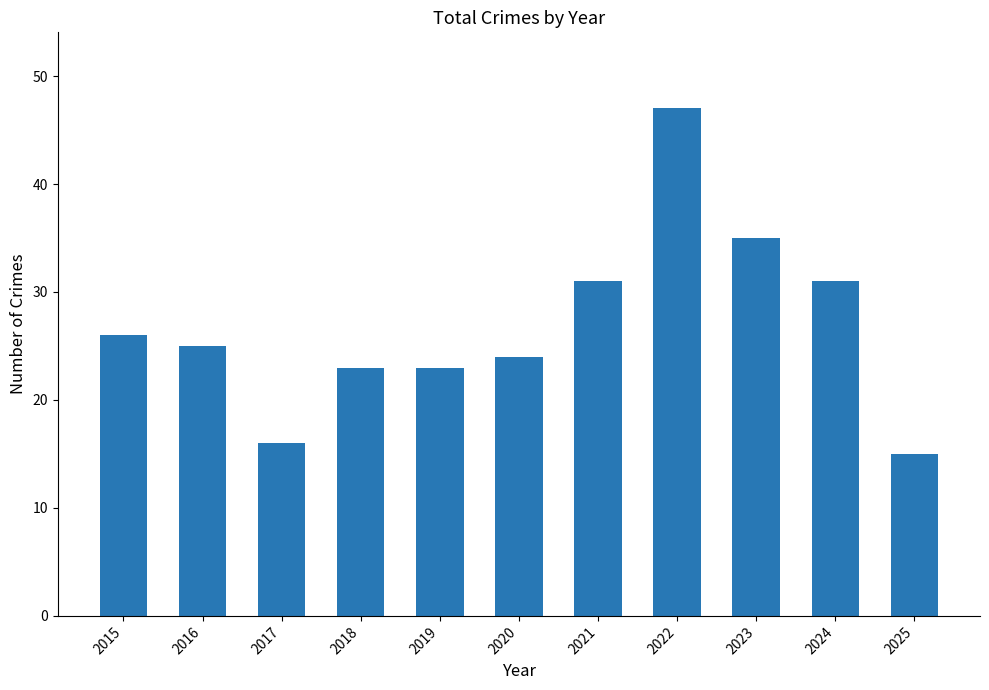

What is the ratio of the value at 2017 to the value at 2019?

0.7